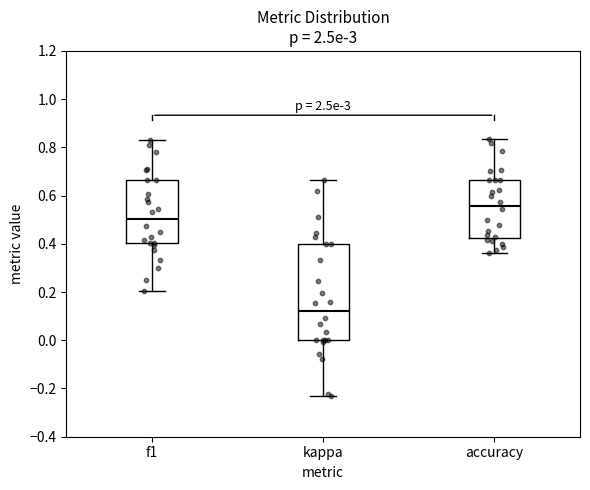

Which box has the highest median line?

accuracy